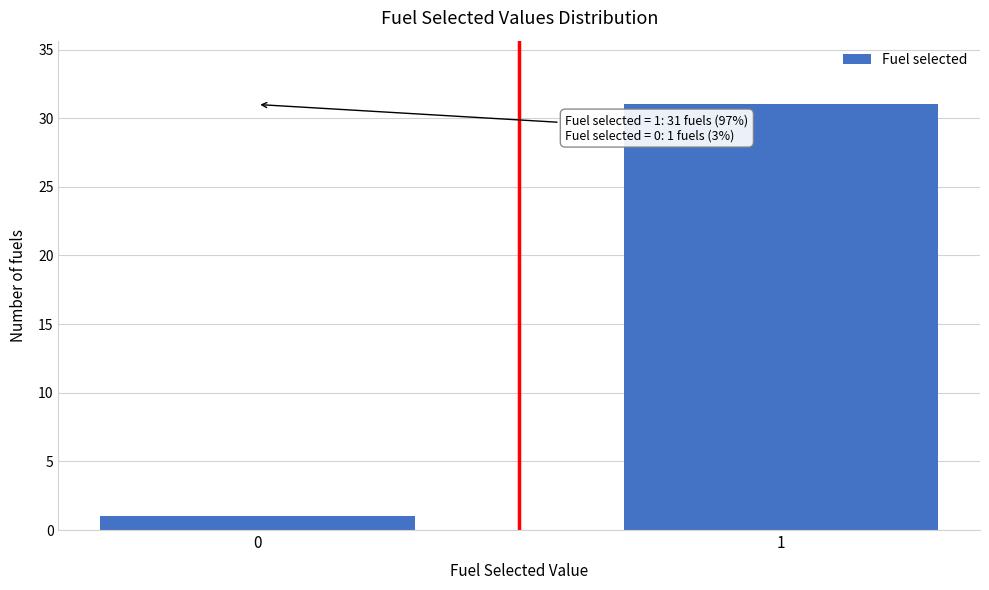

Reading left to right, transcribe all the data shown in this chart.

1	31